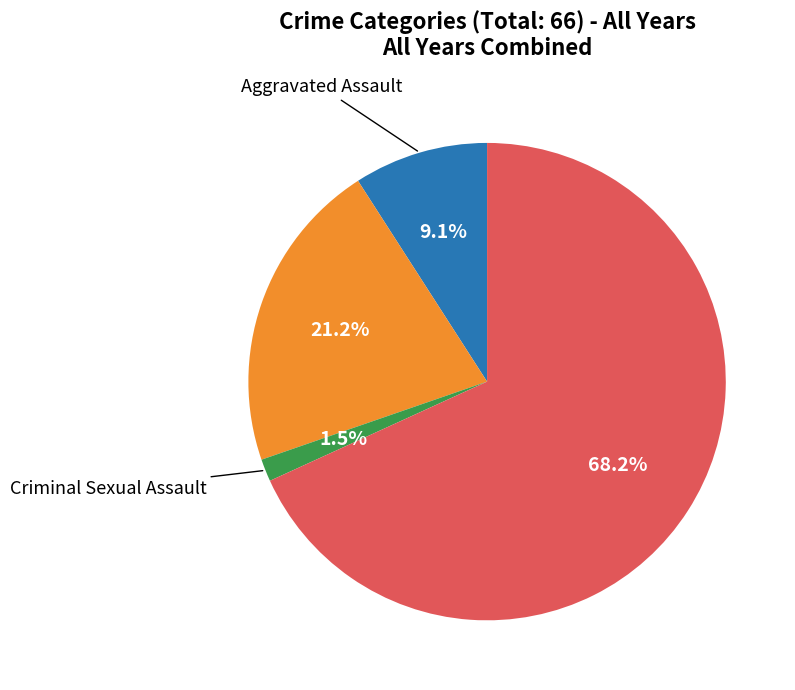

Does any single category account for the majority?

Yes